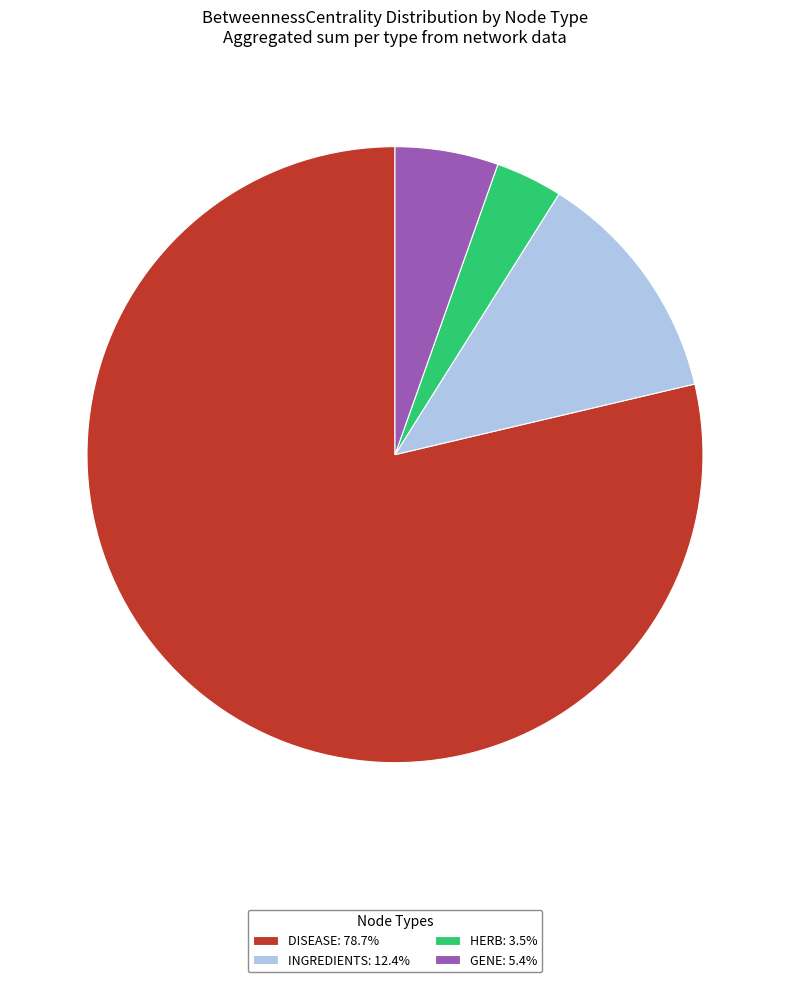

Do GENE: 5.4% and DISEASE: 78.7% together represent more than half of the pie?

Yes